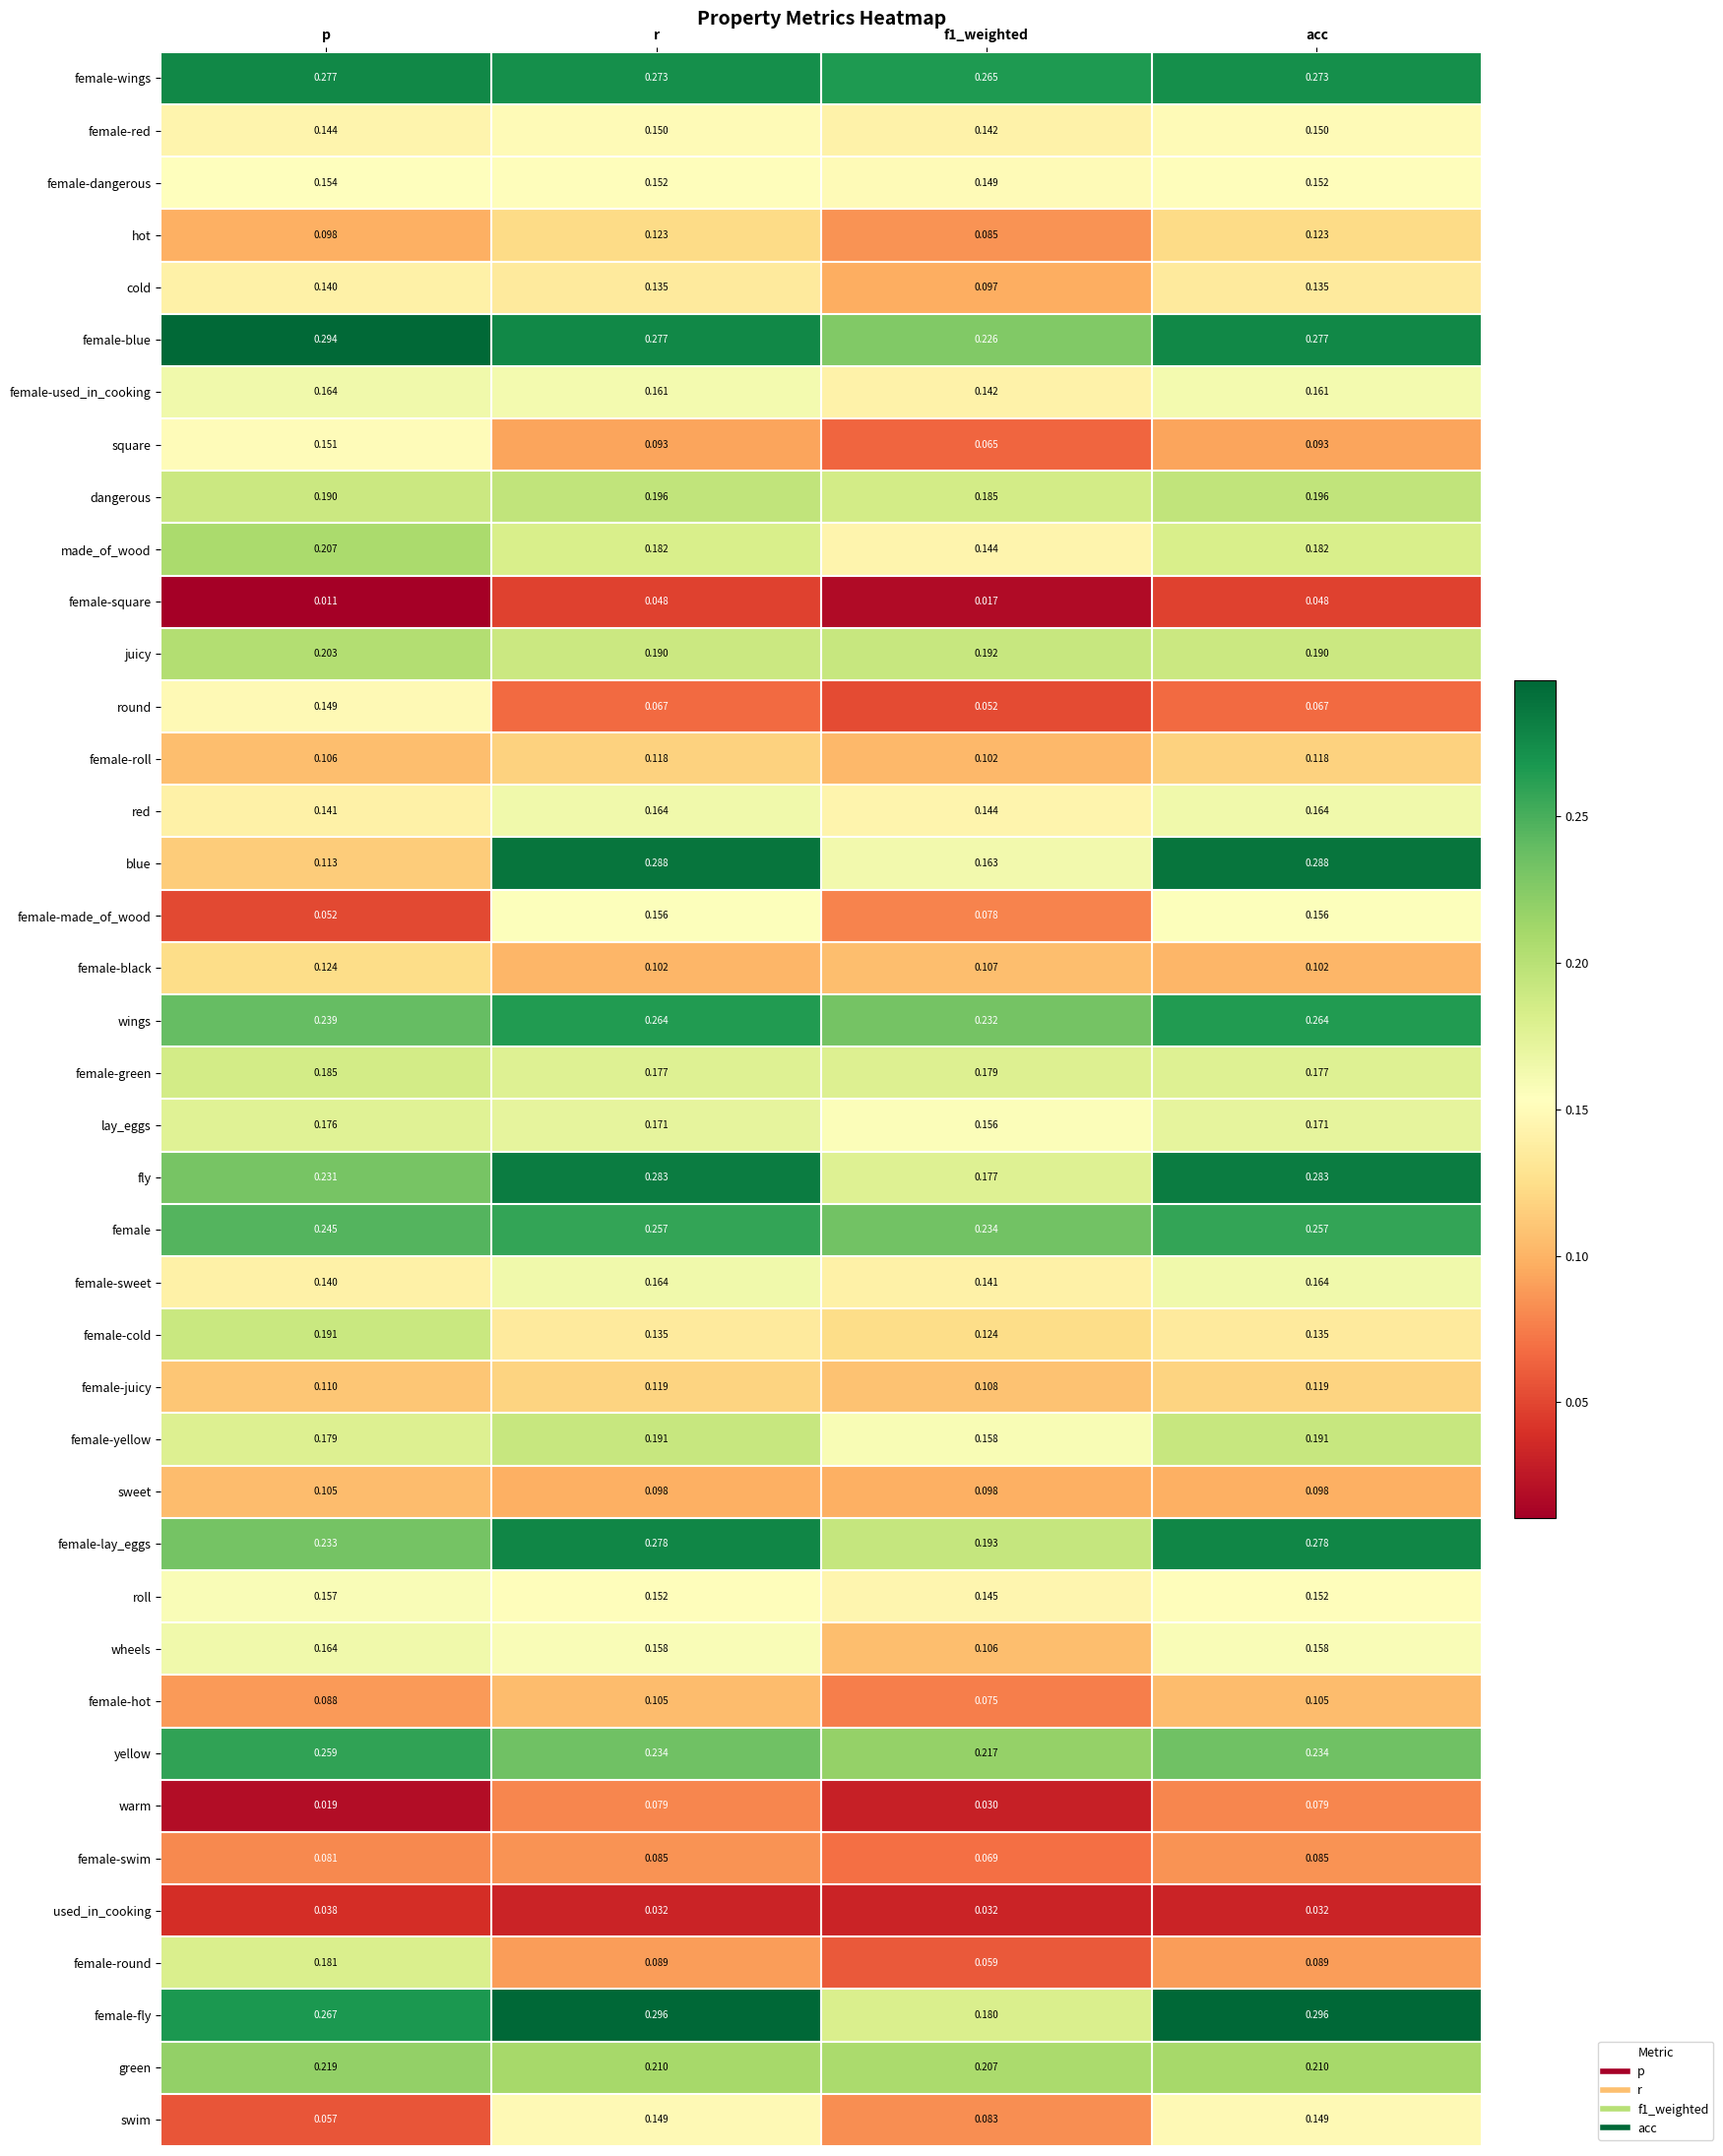

Which series has the widest spread of values?

blue